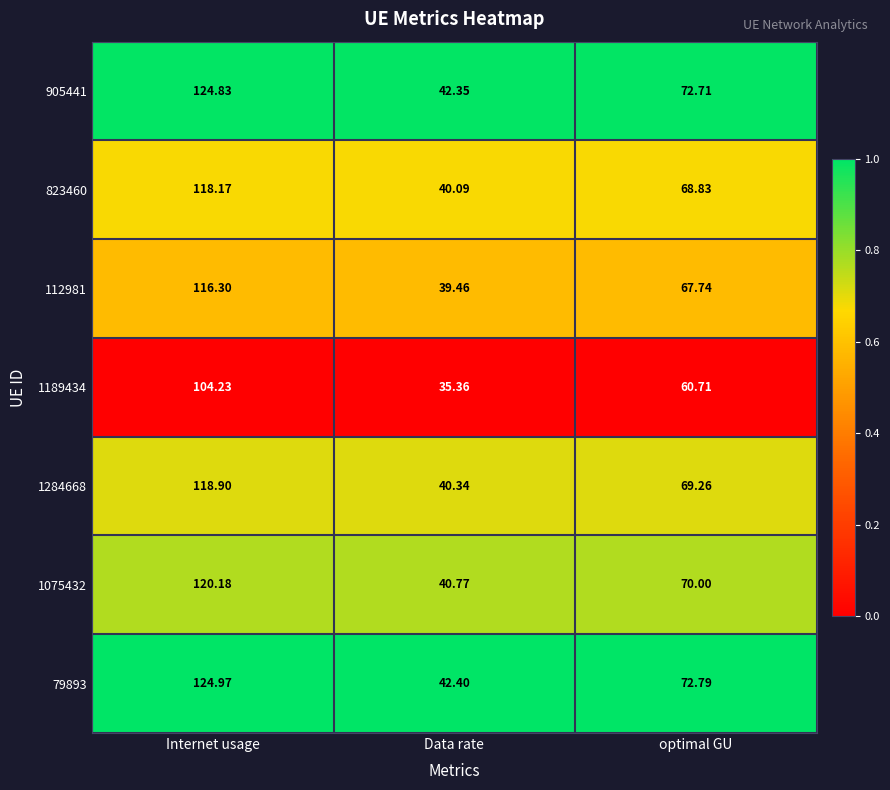

List the labels in order of 1189434 value, largest first.

Internet usage, optimal GU, Data rate